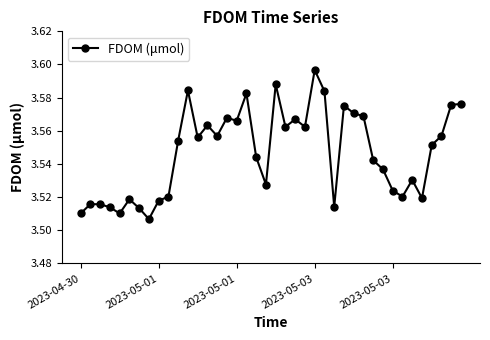

Count the values in the range 3 to 4.

40